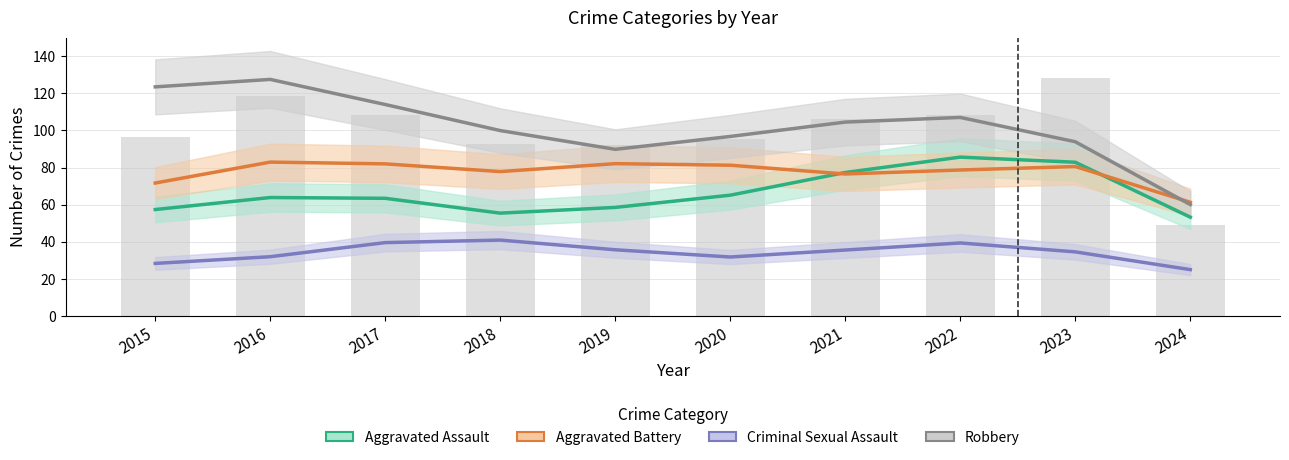

What is the average value of the Criminal Sexual Assault series?

34.3